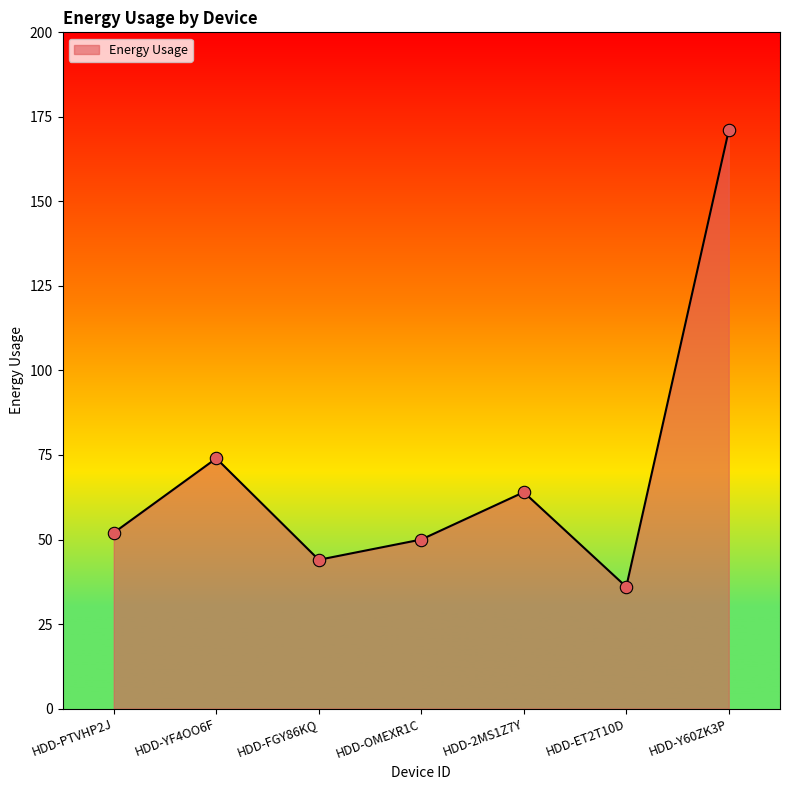

Between HDD-YF4OO6F and HDD-FGY86KQ, which is larger?

HDD-YF4OO6F